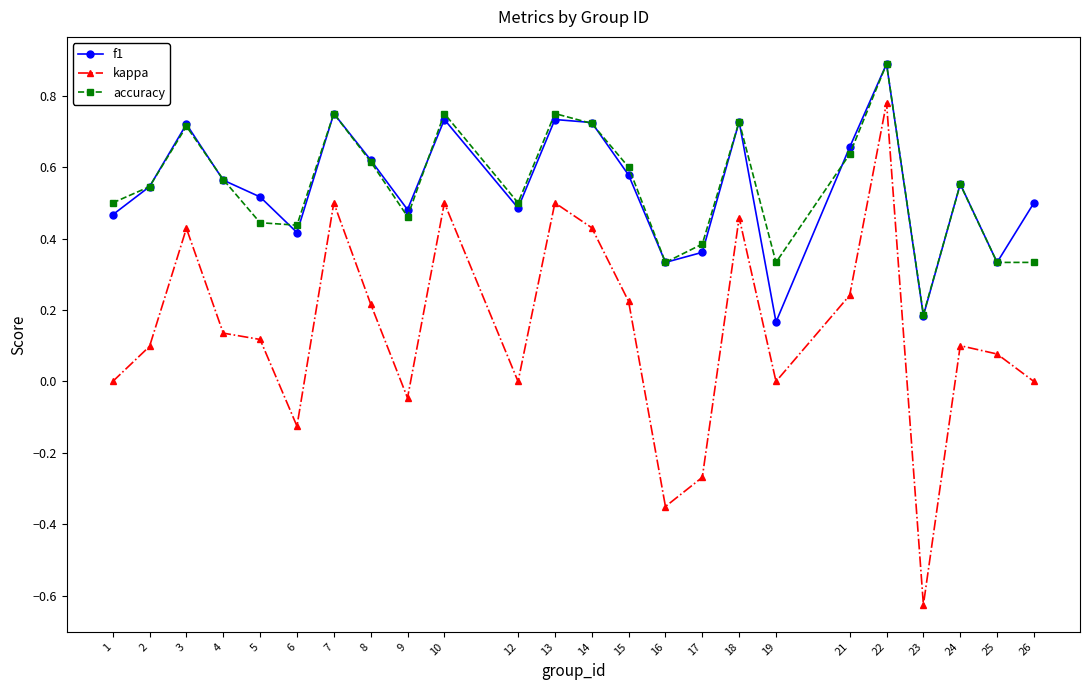

True or false: kappa and accuracy intersect in this chart.

False